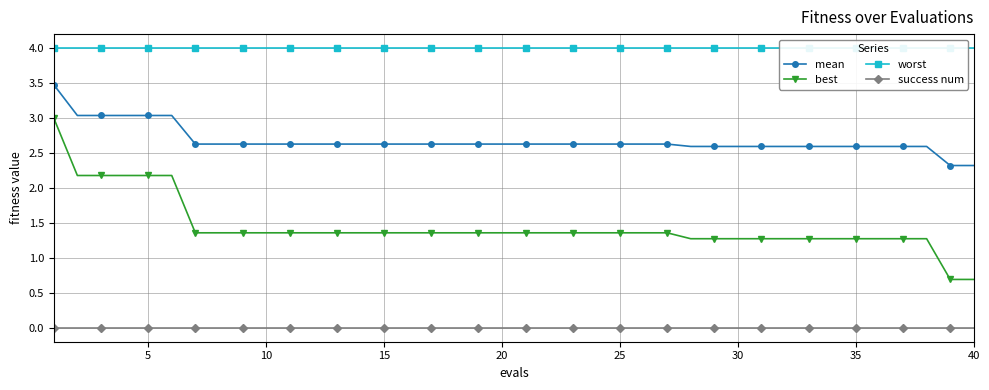

True or false: mean and best intersect in this chart.

False